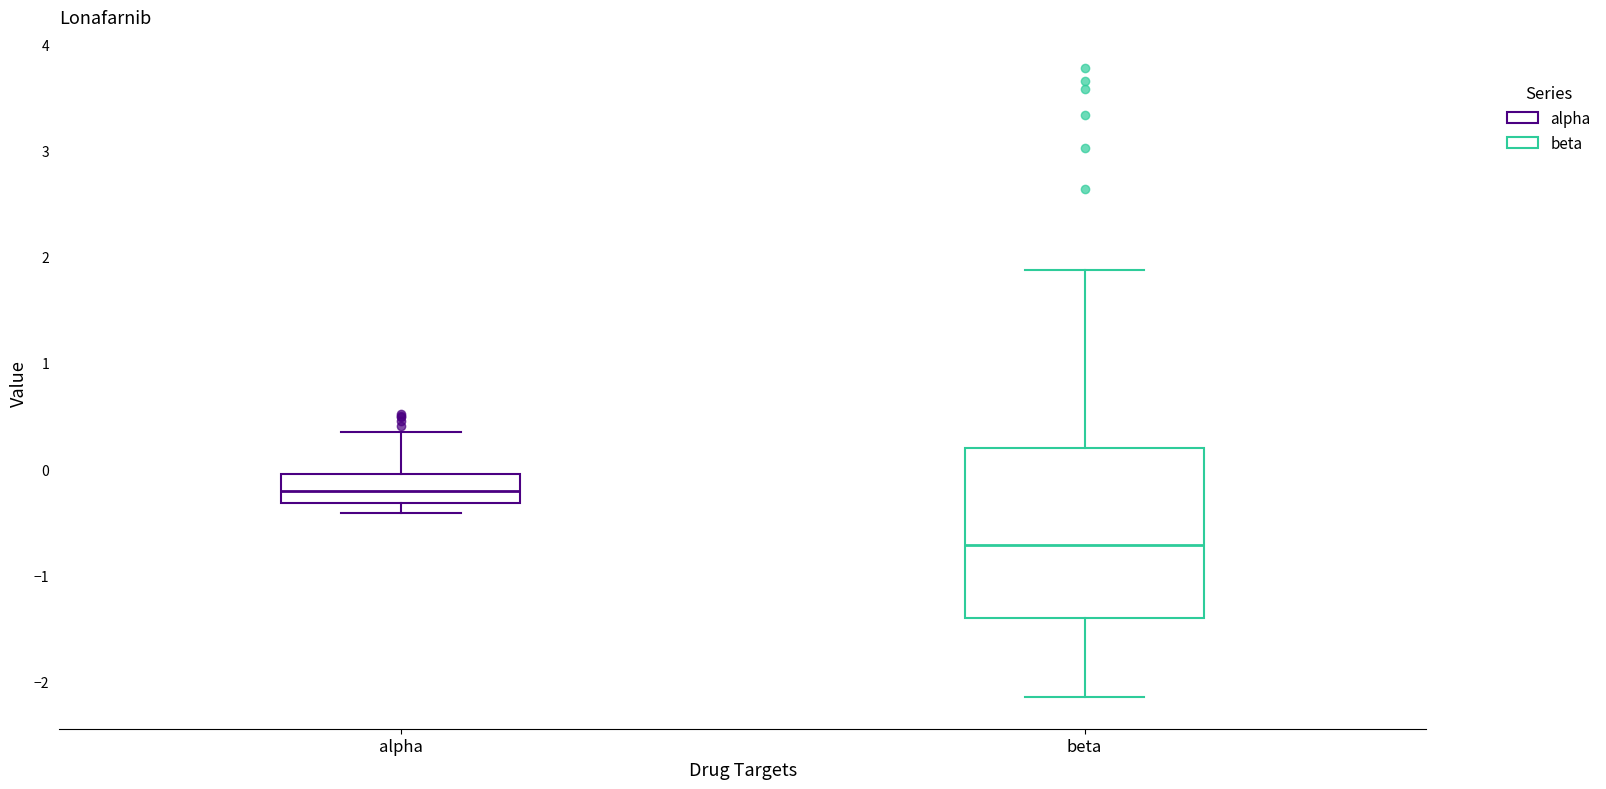

Which box is the tallest, from its lower edge to its upper edge?

beta